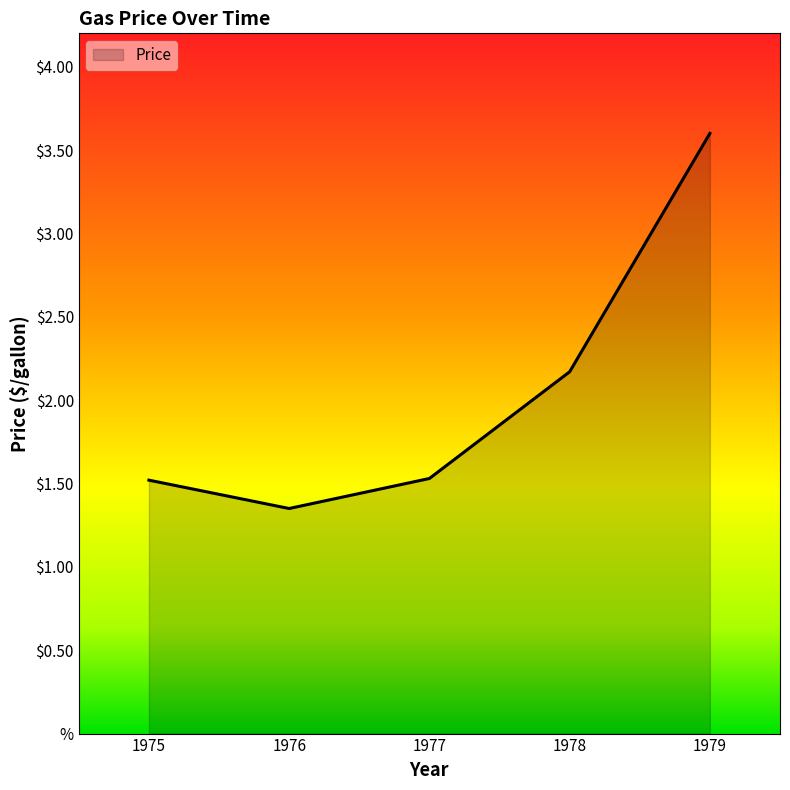

What value does the data have at 1978?

2.2